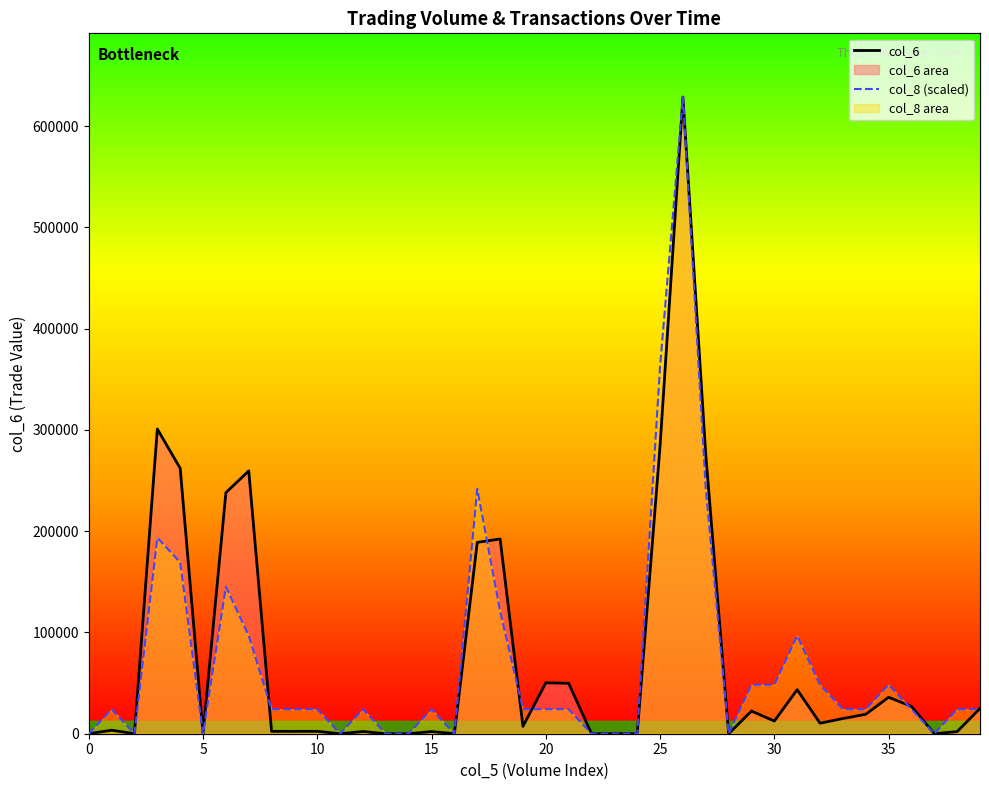

Count the number of data series in this chart.

2